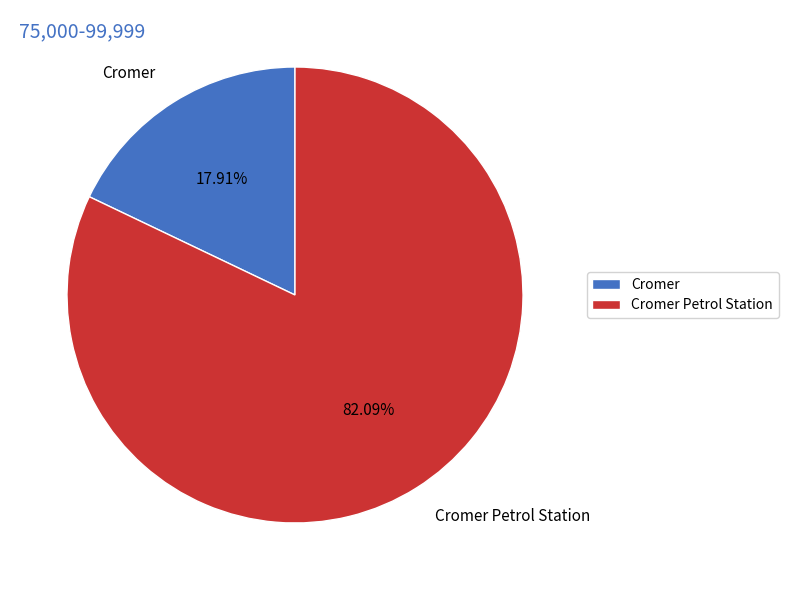

Does Cromer represent more than half of the total?

No